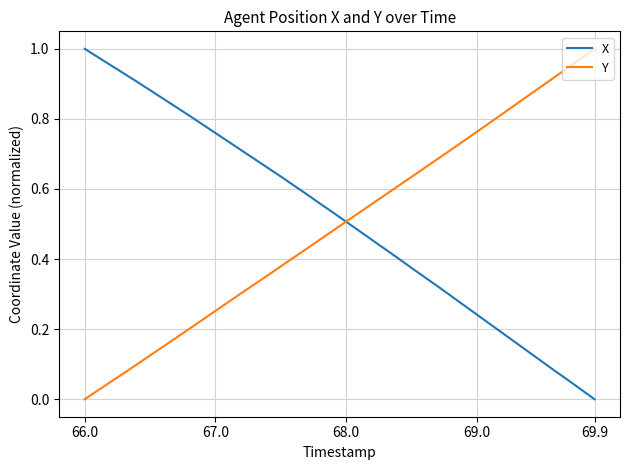

Reading left to right, what are all the values shown in this chart?

X: 1.0	1.0	1.0	0.9	0.9	0.9	0.9	0.8	0.8	0.8	0.8	0.7	0.7	0.7	0.7	0.6	0.6	0.6	0.6	0.5	0.5	0.5	0.5	0.4	0.4	0.4	0.3	0.3	0.3	0.3	0.2	0.2	0.2	0.2	0.1	0.1	0.1	0.1	0.0	0.0
Y: 0.0	0.0	0.0	0.1	0.1	0.1	0.2	0.2	0.2	0.2	0.3	0.3	0.3	0.3	0.4	0.4	0.4	0.4	0.5	0.5	0.5	0.5	0.6	0.6	0.6	0.6	0.7	0.7	0.7	0.7	0.8	0.8	0.8	0.8	0.9	0.9	0.9	0.9	1.0	1.0